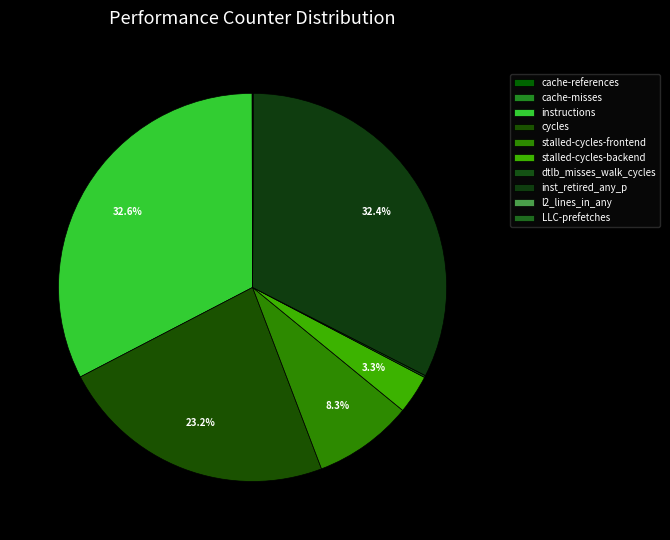

What is the smallest slice in the pie chart?

cache-misses